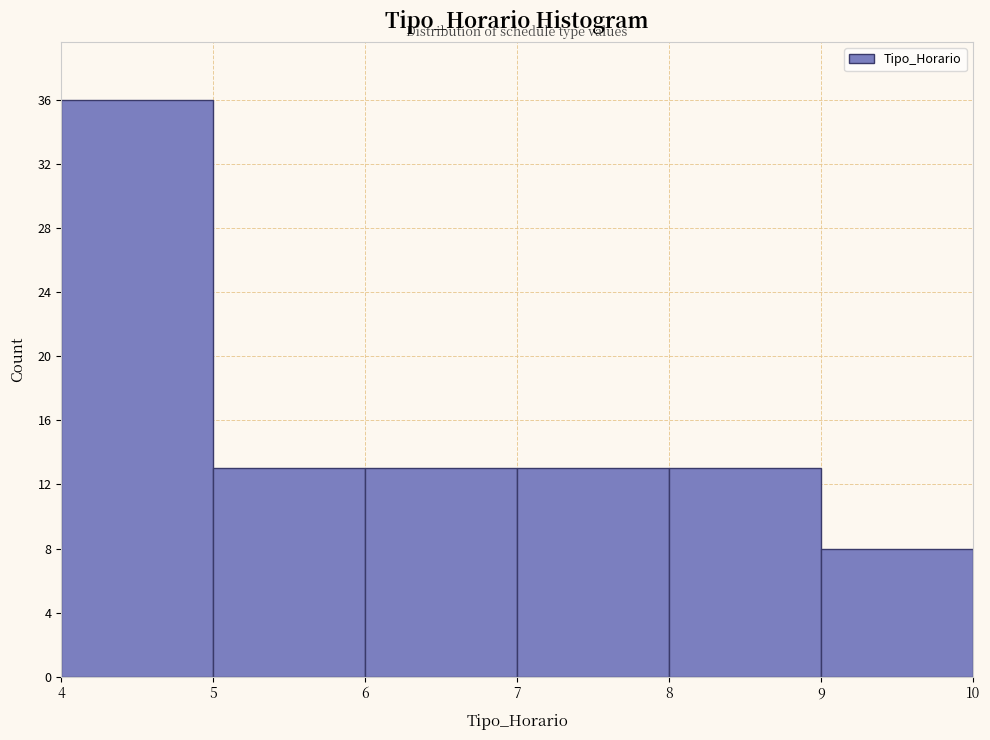

Which range on the x-axis has the tallest bar?

4 to 5